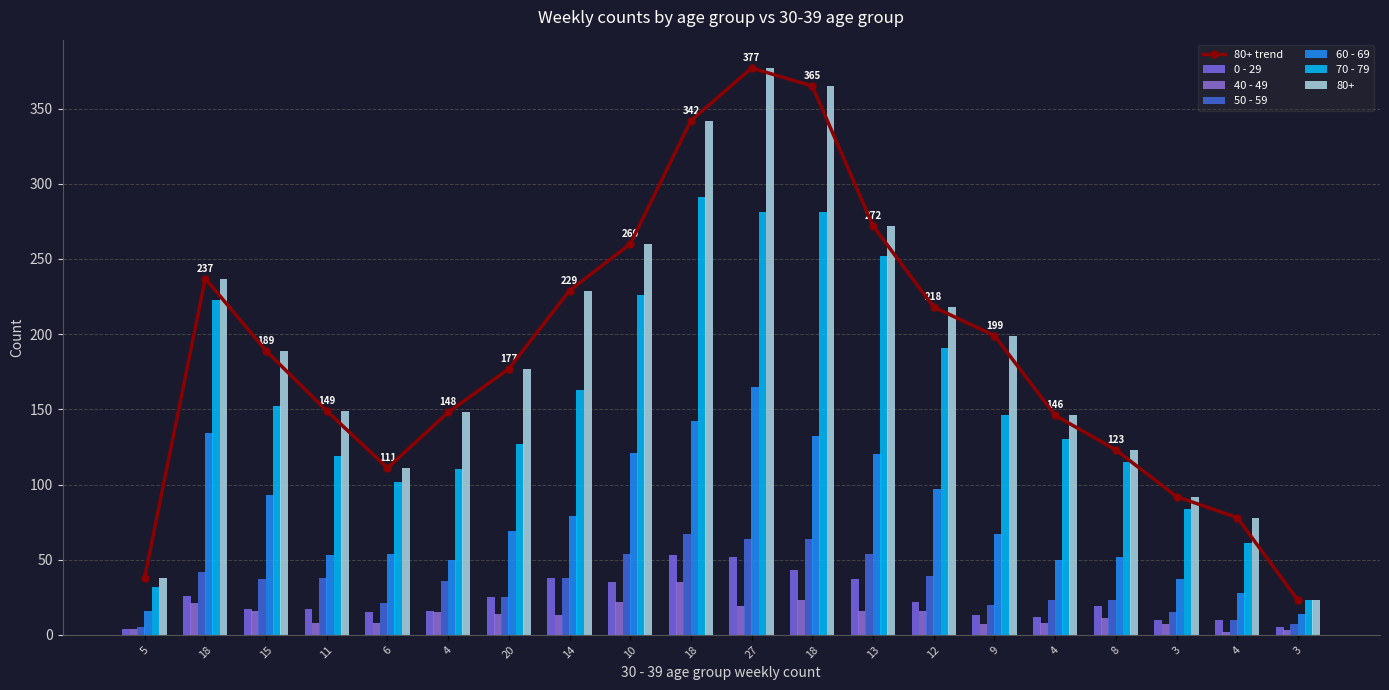

Where does the 40 - 49 series first go above 14?

18